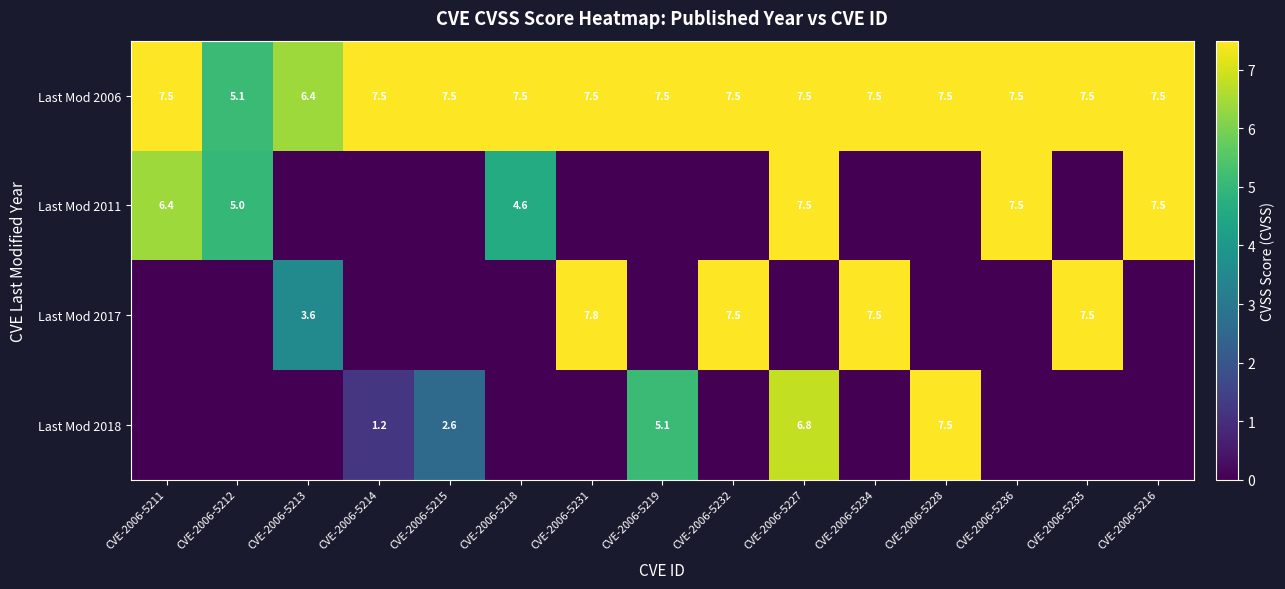

Where does the Last Mod 2006 series first go above 7?

CVE-2006-5211